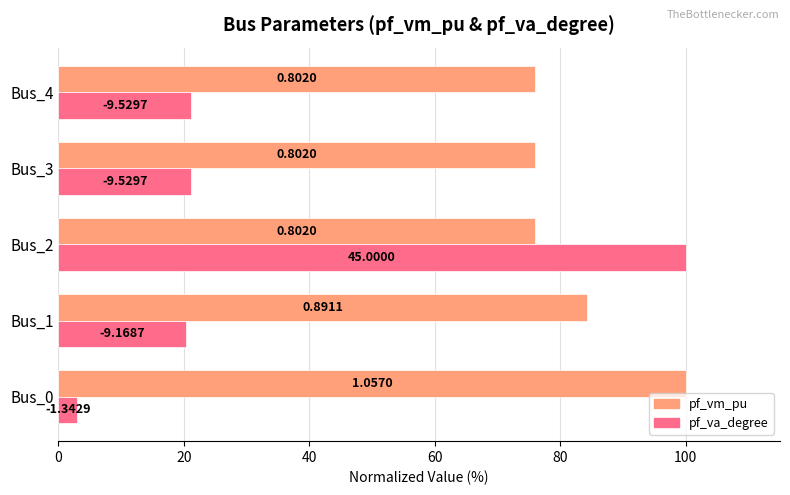

Rank the series by their average value, from highest to lowest.

pf_vm_pu, pf_va_degree